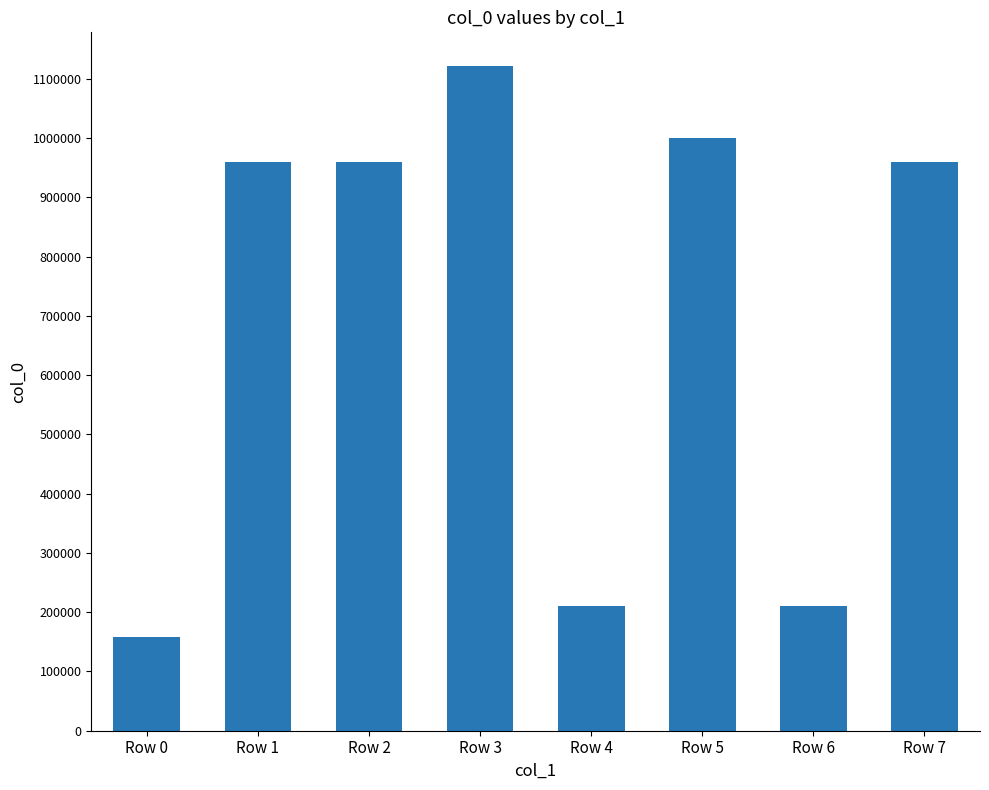

Which label corresponds to the smallest value in the chart?

Row 0